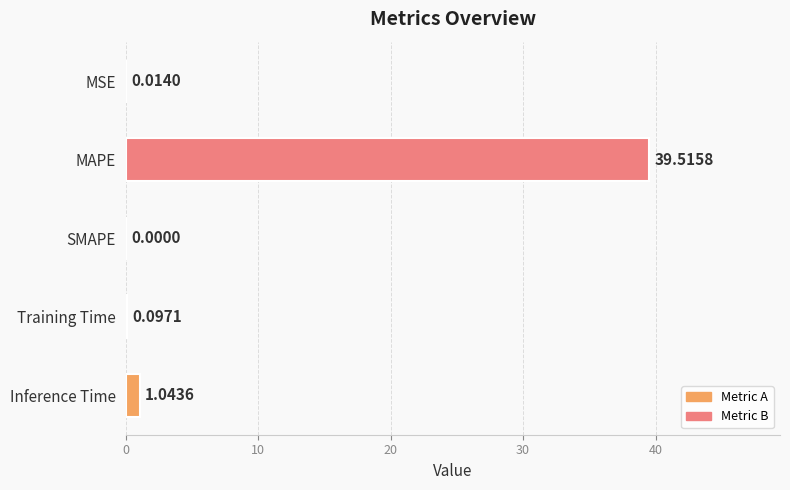

What is the sum of all values?

40.7